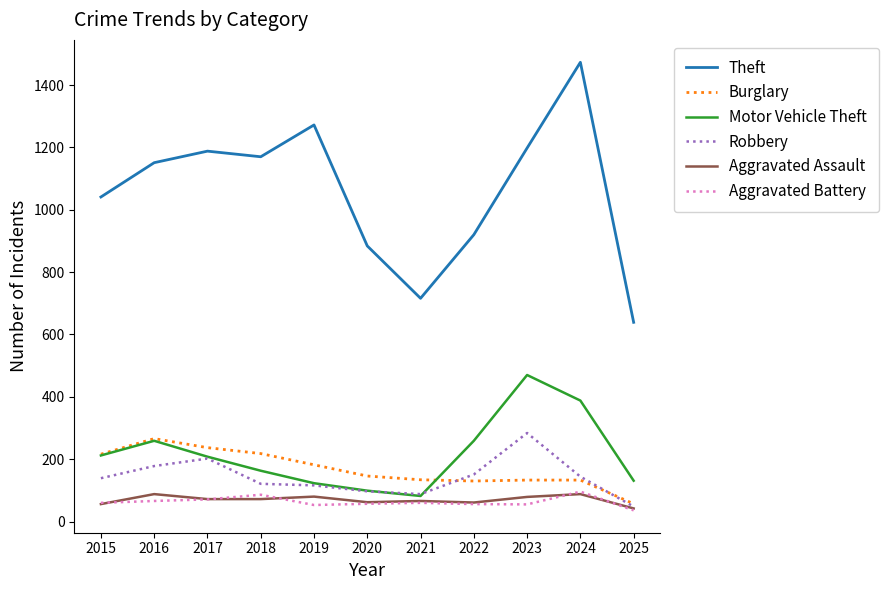

At which category does Theft reach its first local valley?

2018